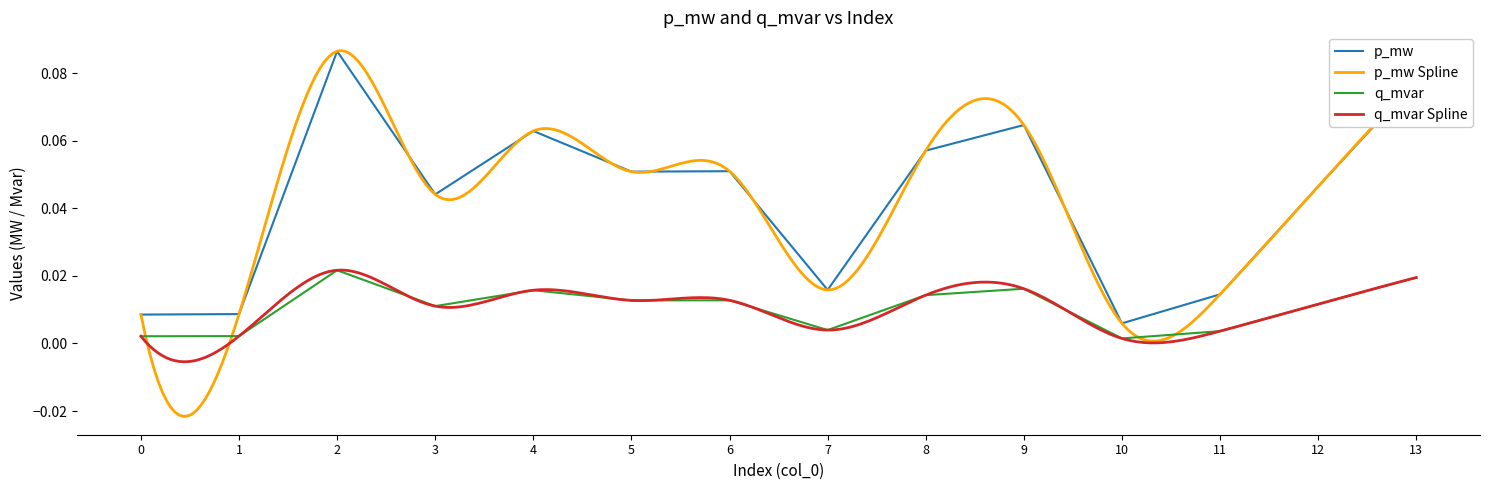

Where is the first local maximum for p_mw?

2